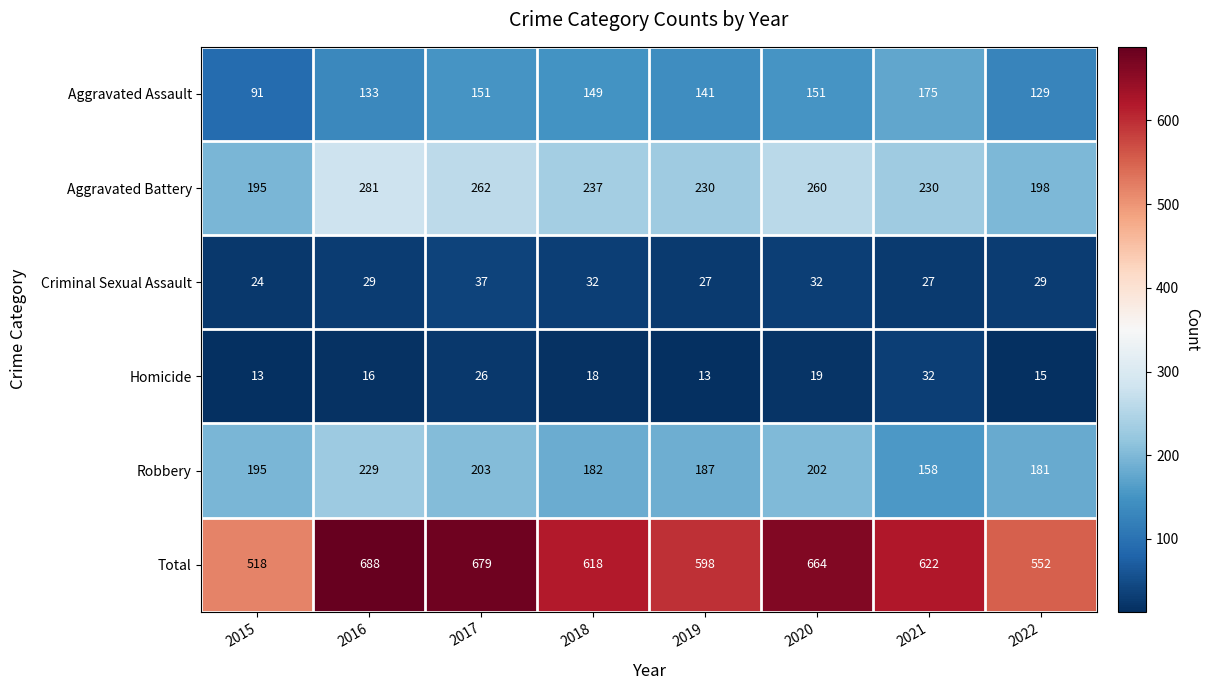

What is the difference between the maximum and minimum values in the Total series?

170